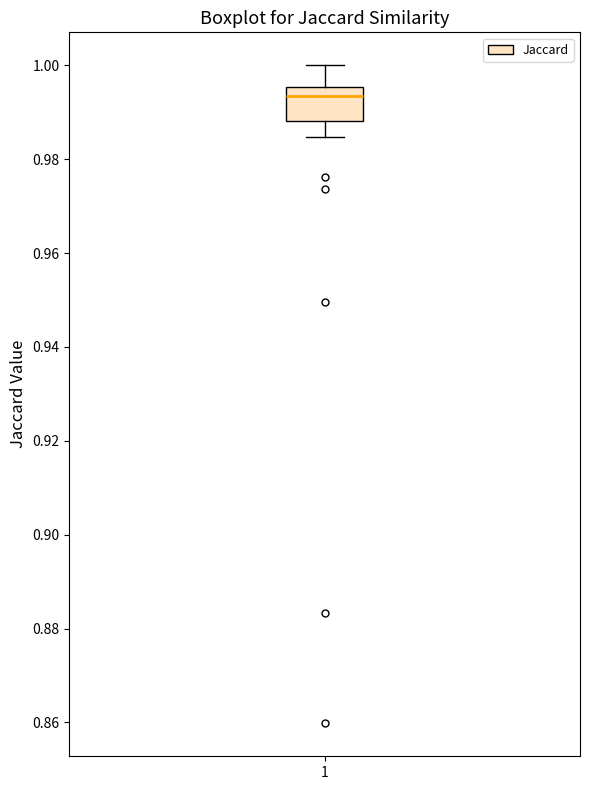

Where does the median line of the box at x = 1 sit on the y-axis? The values are not printed on the chart, so give them approximately, as read against the axis.

0.994